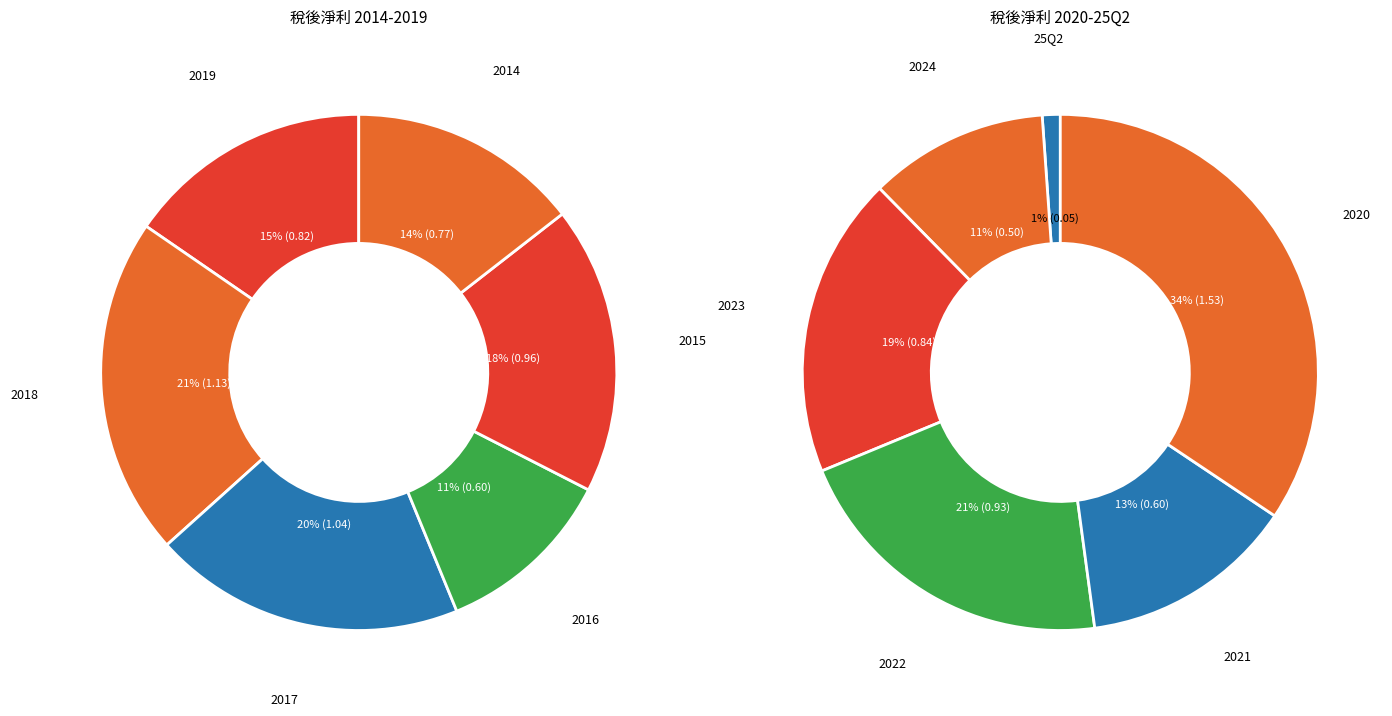

Rank the categories by value from highest to lowest.

2020, 2018, 2017, 2015, 2022, 2023, 2019, 2014, 2021, 2016, 2024, 25Q2